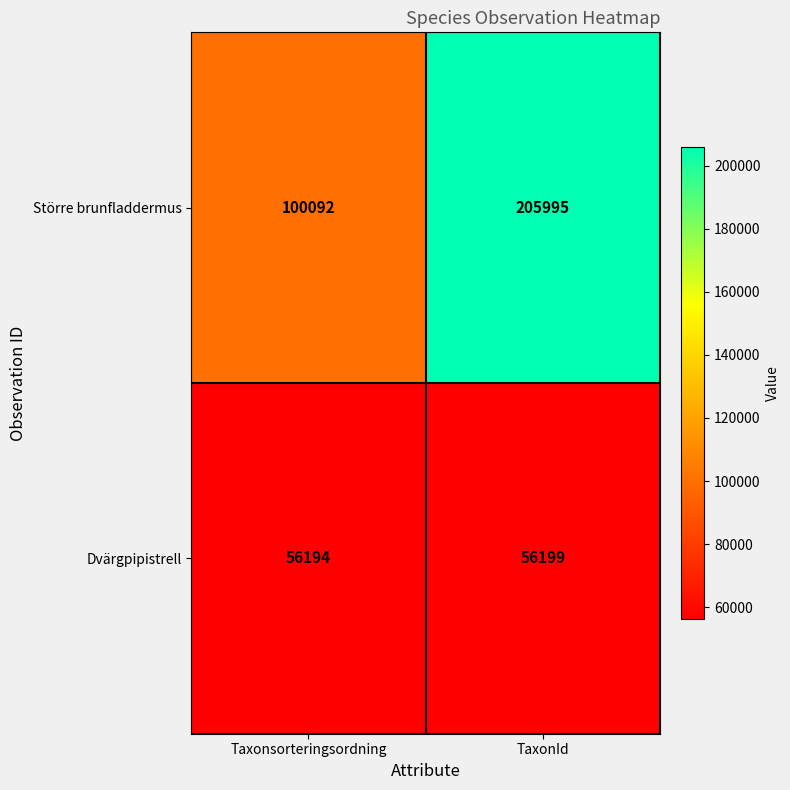

Reading left to right, what are all the values shown in this chart?

Större brunfladdermus: Taxonsorteringsordning=100092	TaxonId=205995
Dvärgpipistrell: Taxonsorteringsordning=56194	TaxonId=56199